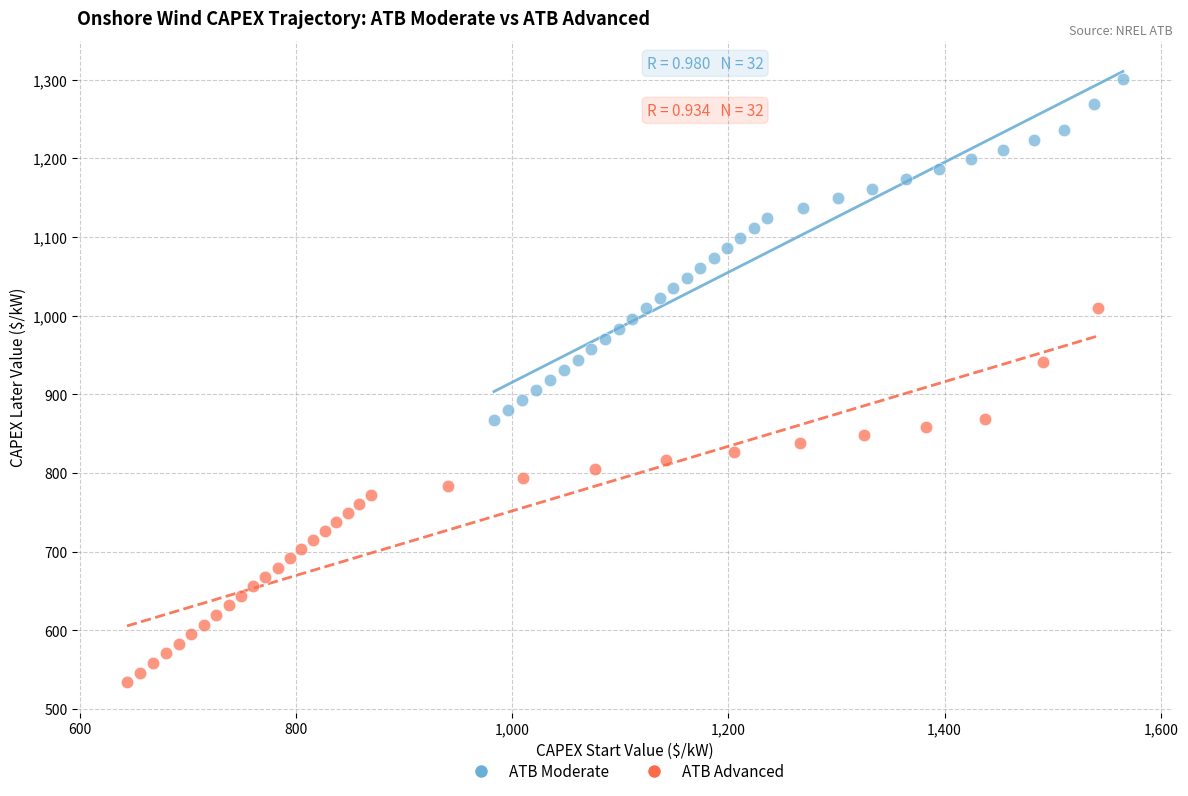

Which series has the largest Y range (max minus min)?

ATB Advanced